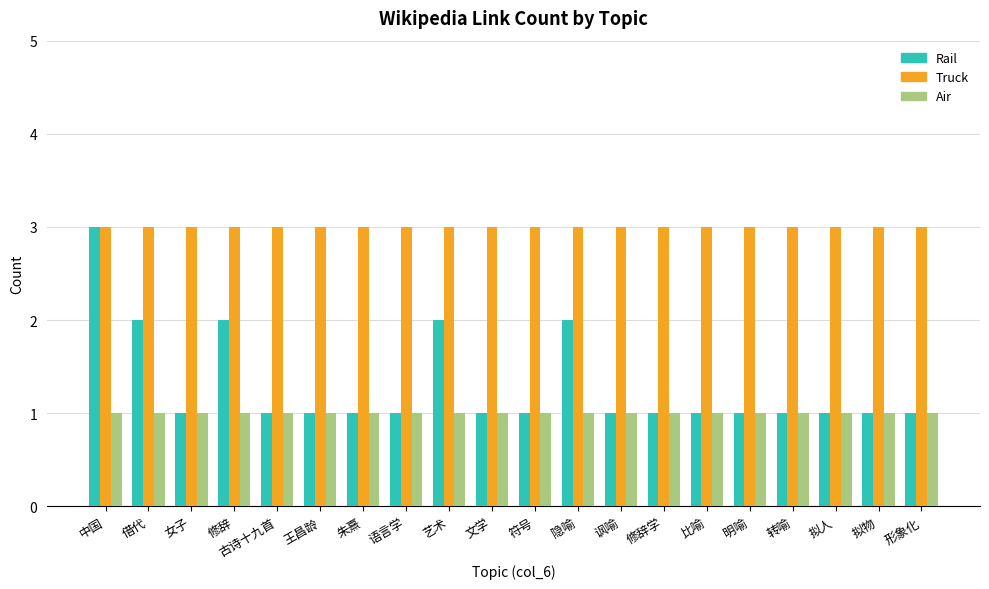

Is it true that Truck equals 3 at 修辞?

True